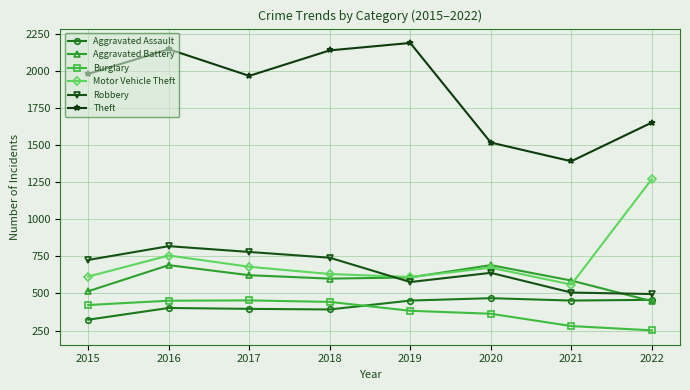

How many lines are shown in the chart?

6